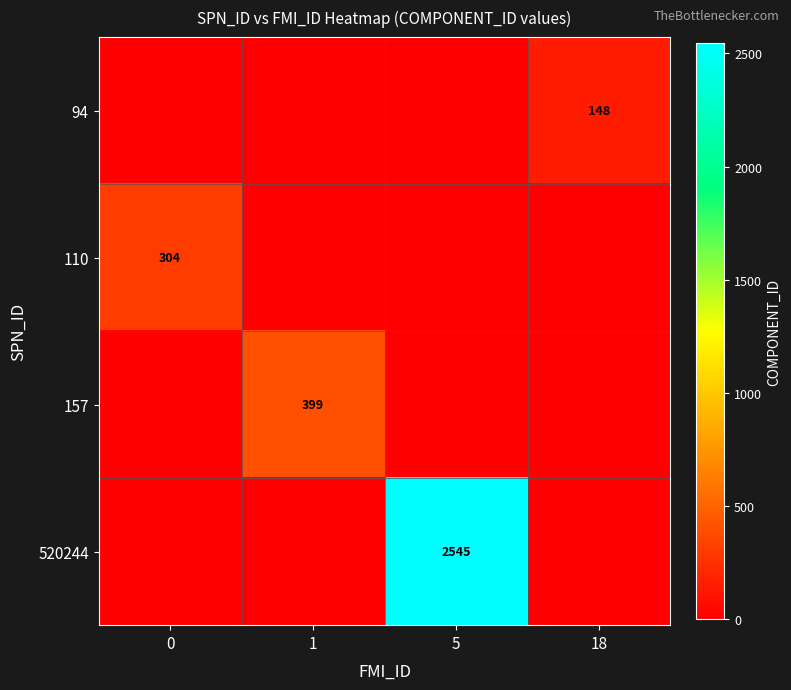

True or false: 110 has a value of 304 at 0.

True